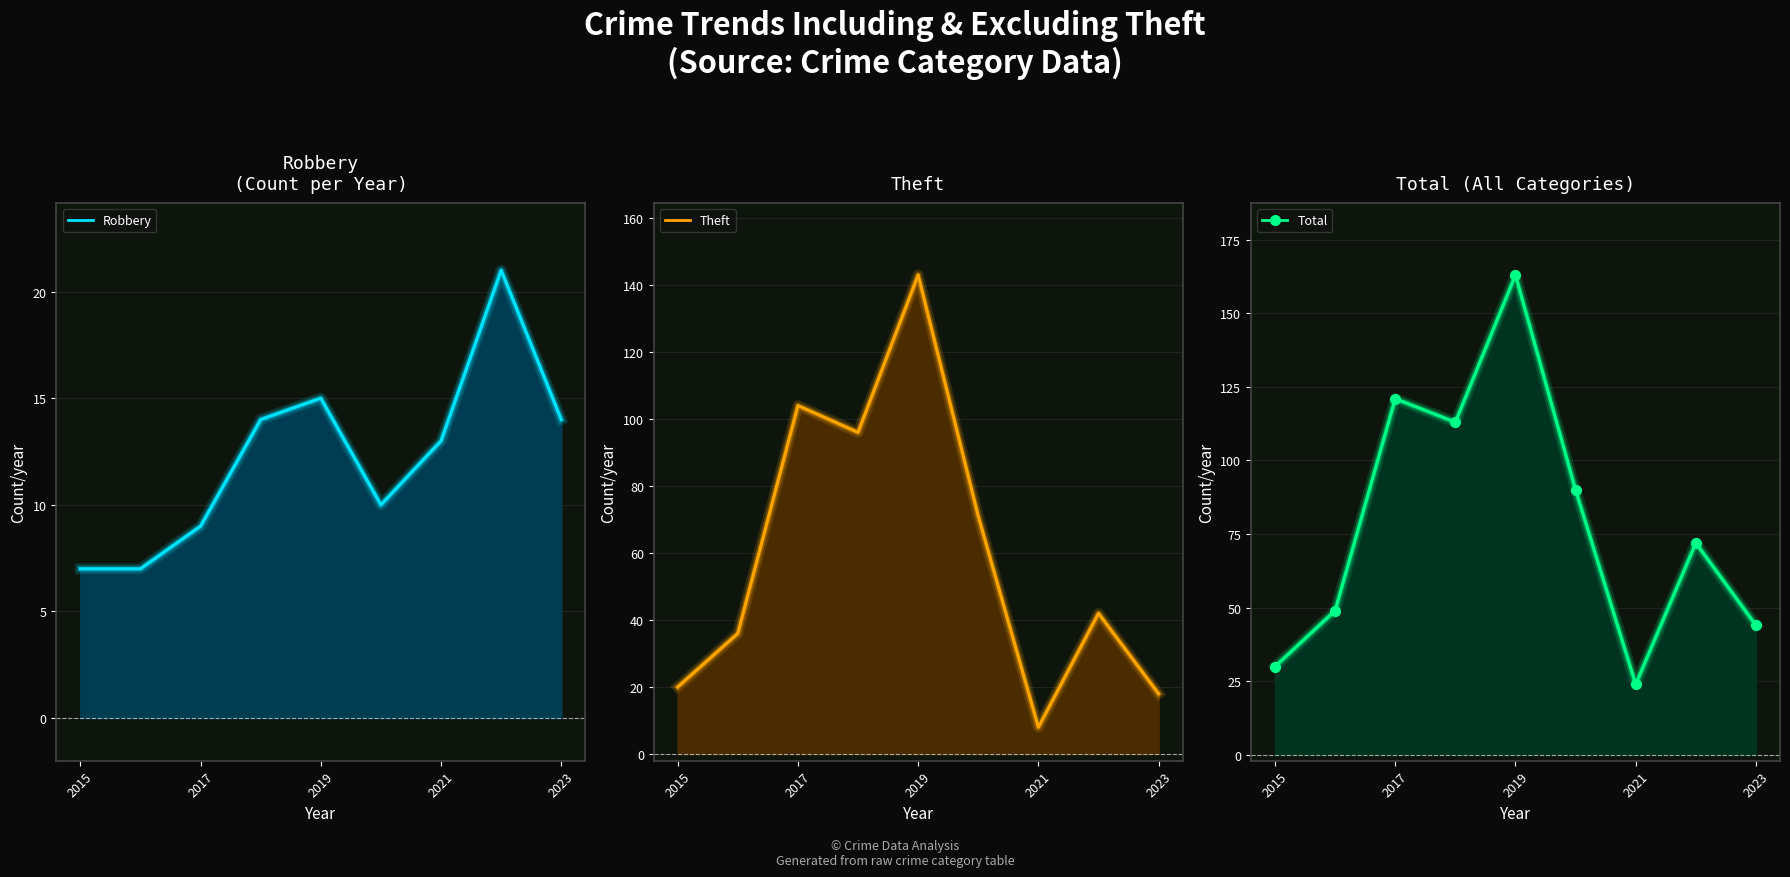

Rank the series by their maximum value, from highest to lowest.

Total, Theft, Robbery